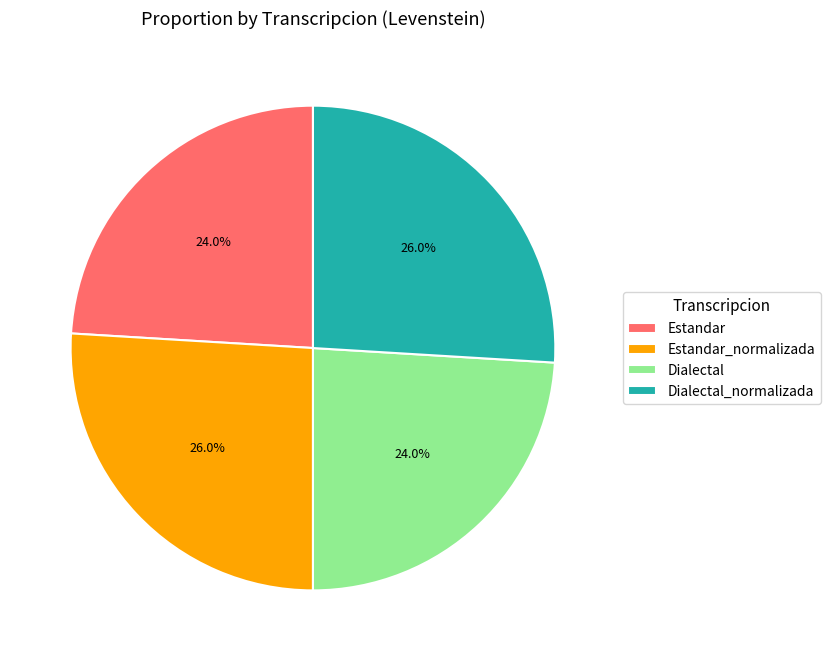

To the nearest percent, what is the average slice percentage?

25%